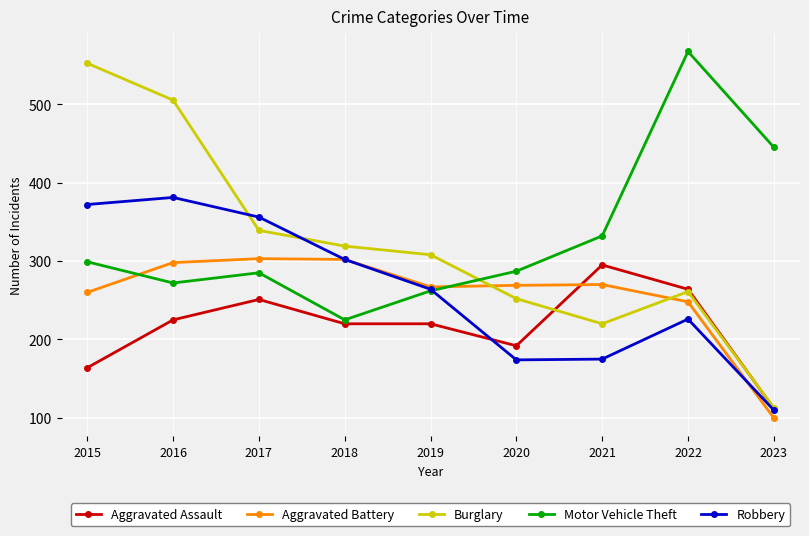

What is the value of the Burglary point at the 5th from the left?

308